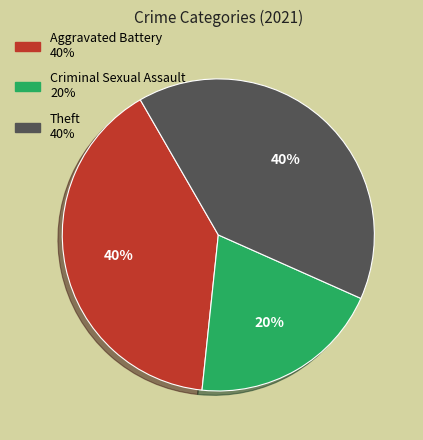

To the nearest percent, what is the difference between the largest and smallest slice percentages?

20%